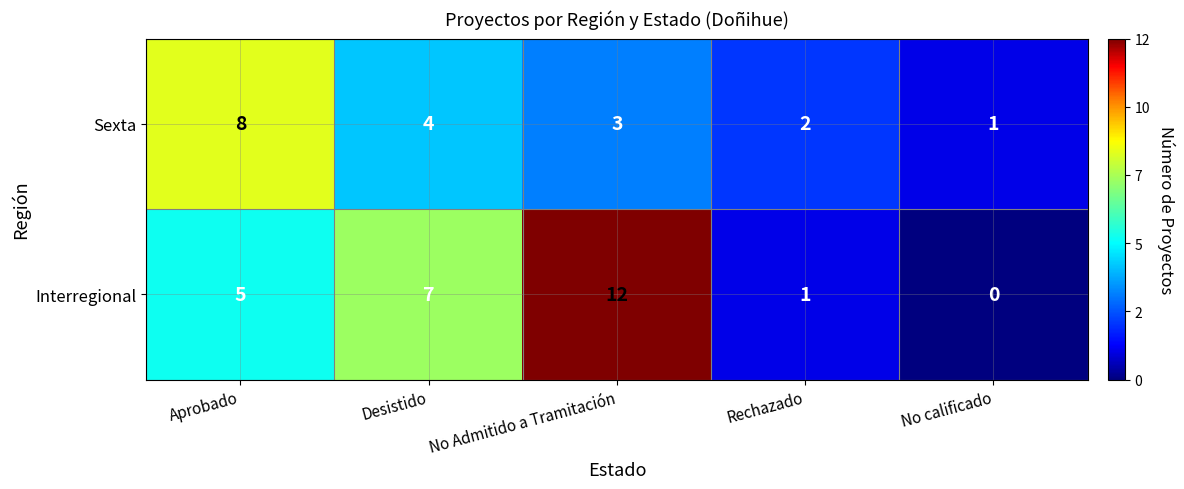

Which series has the largest total across all categories?

Interregional